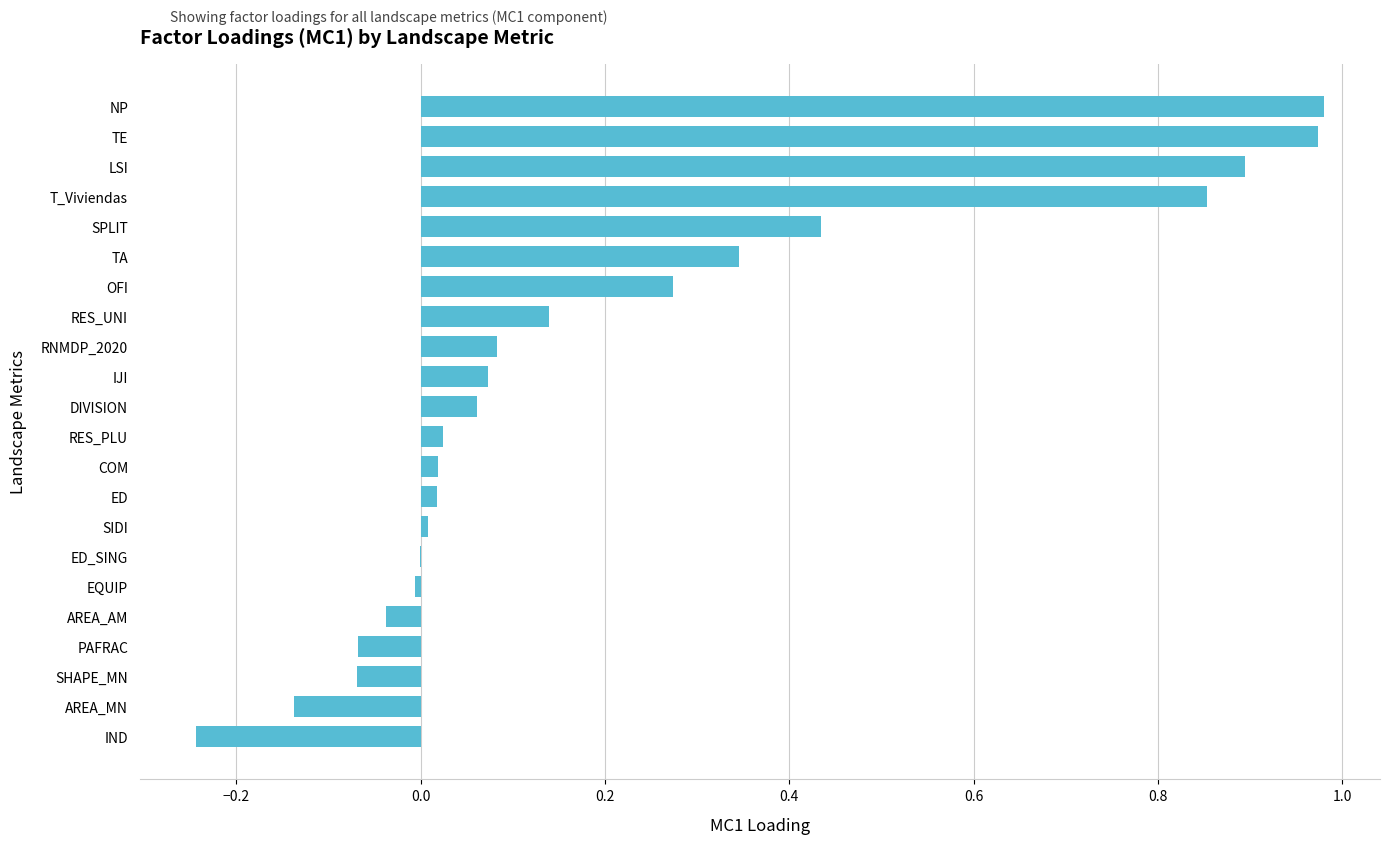

Is it true that the value at ED_SING is -0.0?

True